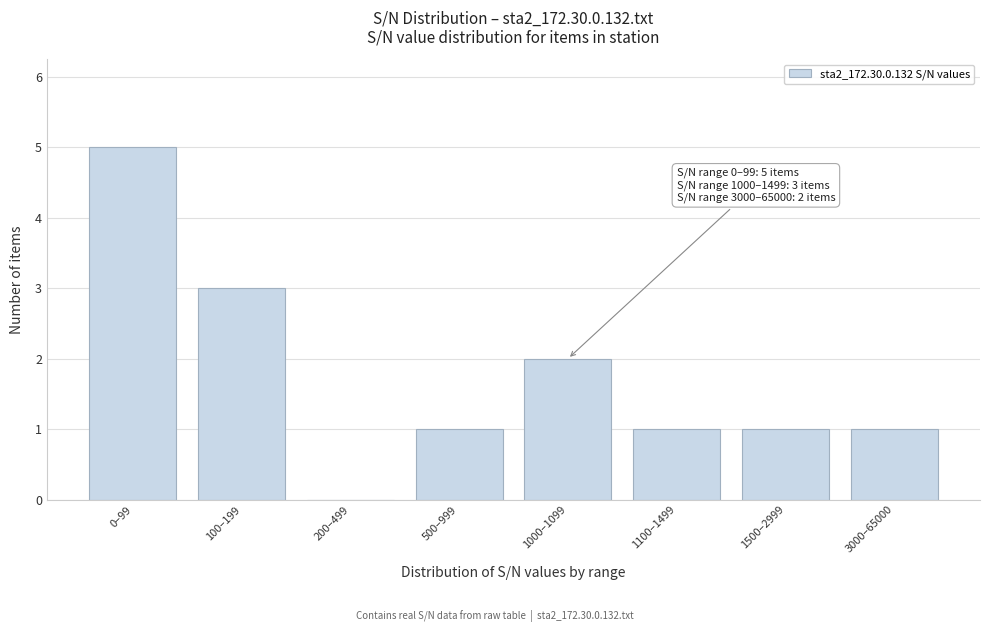

Reading left to right, extract all data points from this chart.

0–99=5	100–199=3	200–499=0	500–999=1	1000–1099=2	1100–1499=1	1500–2999=1	3000–65000=1